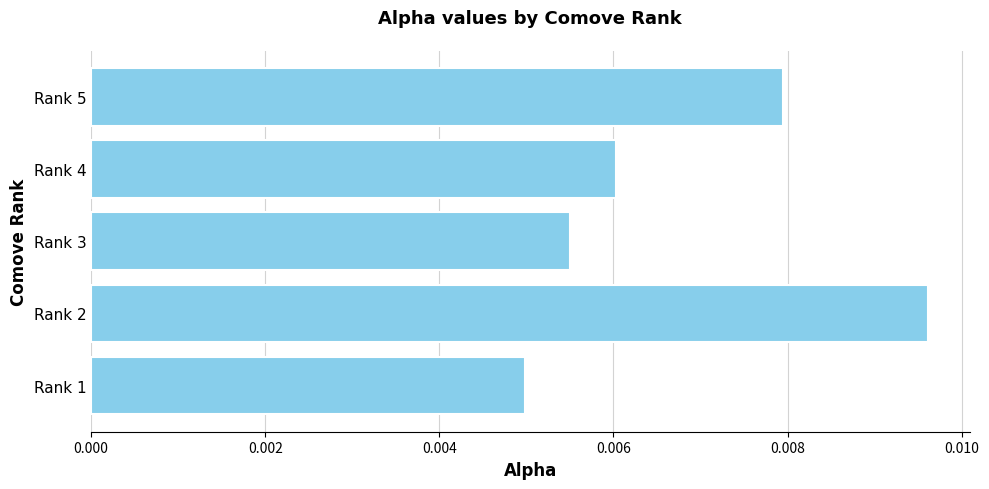

List the labels in order of value, smallest first.

Rank 1, Rank 3, Rank 4, Rank 5, Rank 2